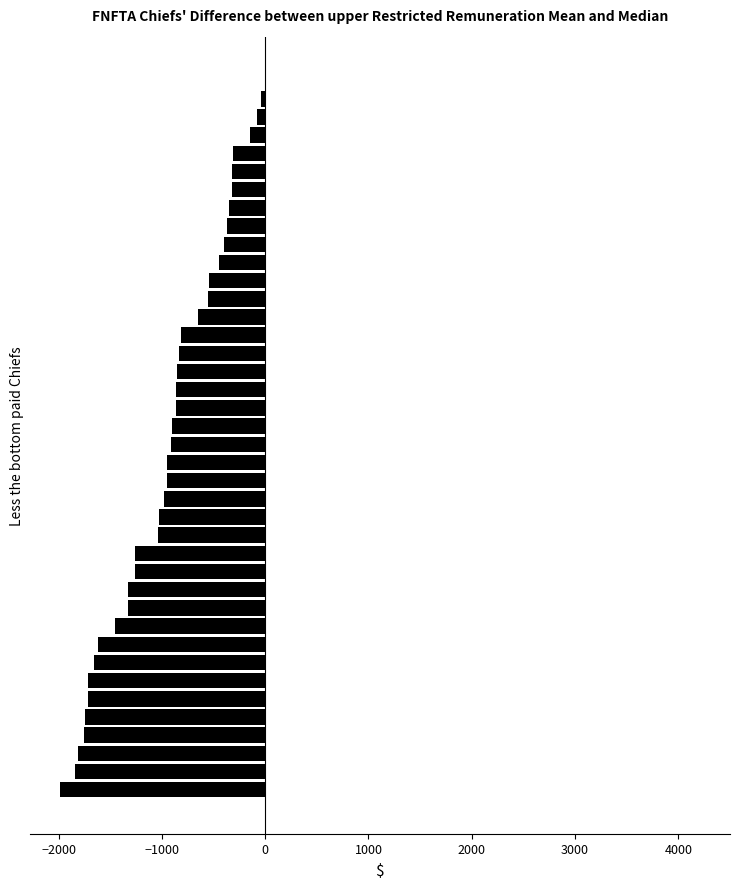

Count the number of categories in the chart.

40